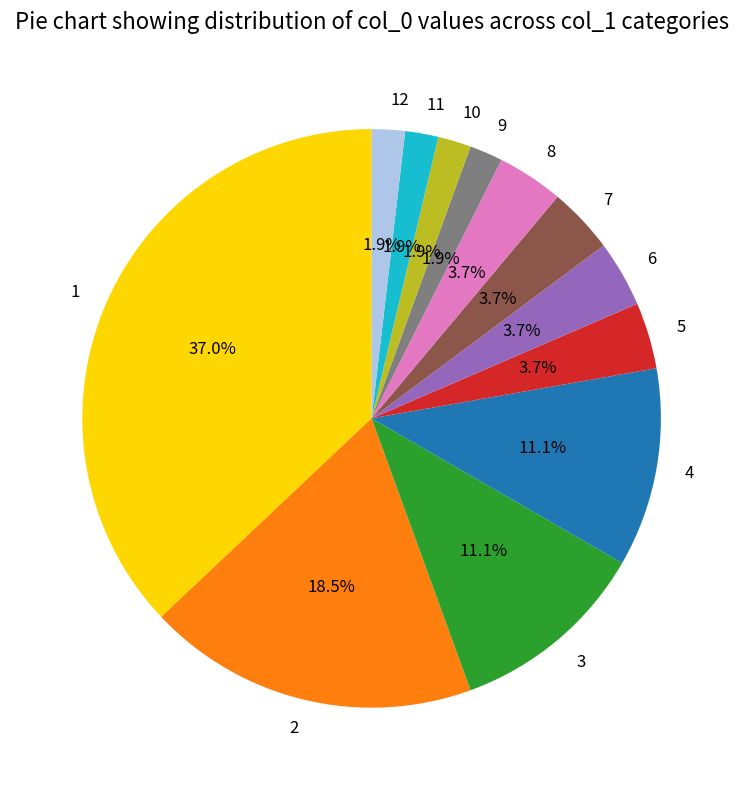

Approximately how many times larger is the value at 12 compared to 5?

0.5